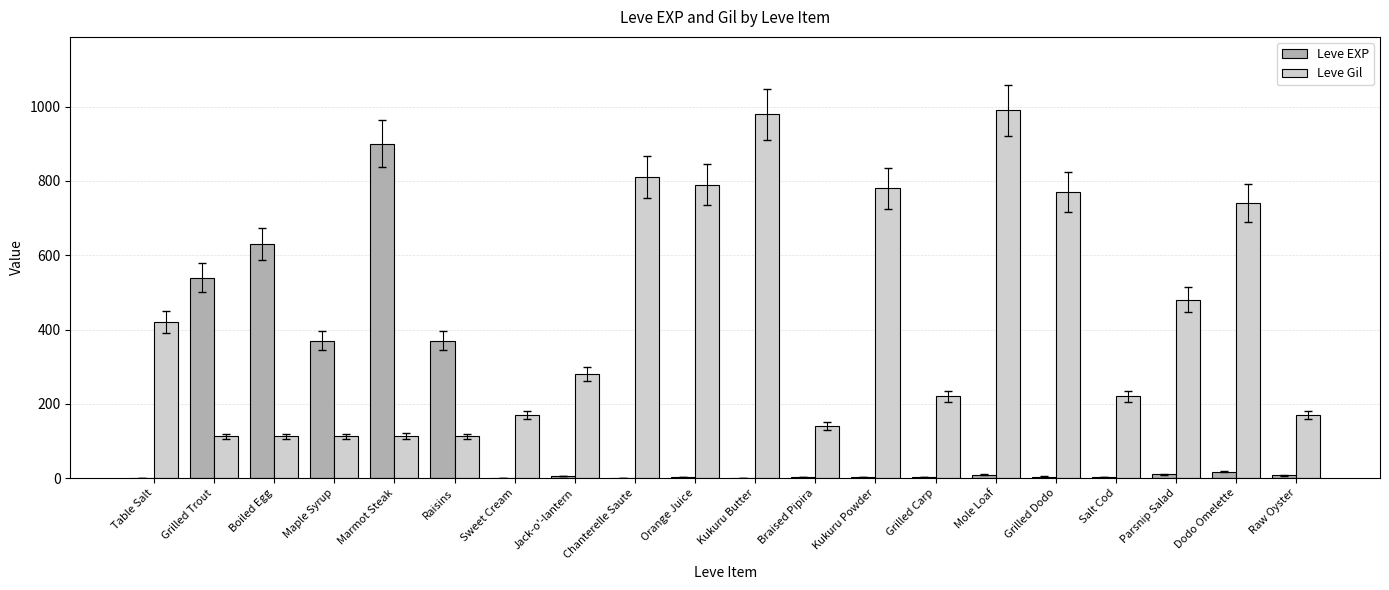

What is the spread (max minus min) of values at Boiled Egg?

518